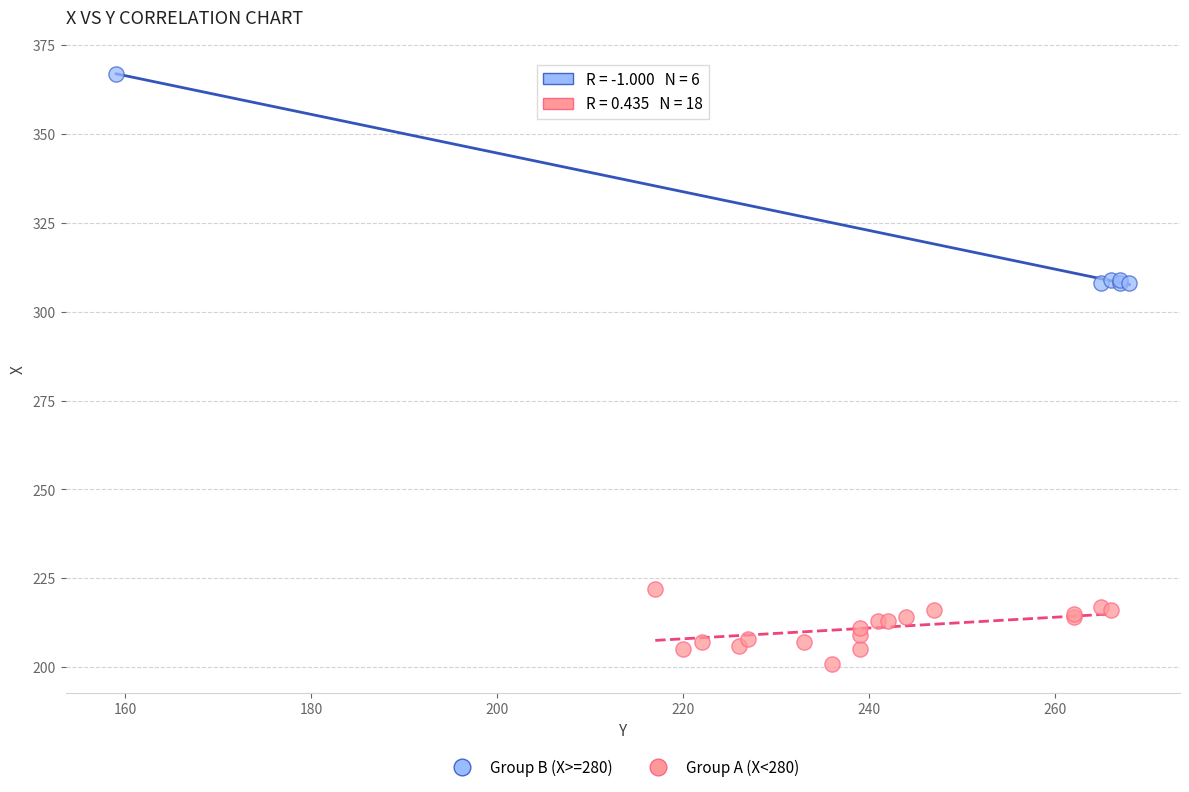

Which series contains the highest Y value?

Group B (X>=280)